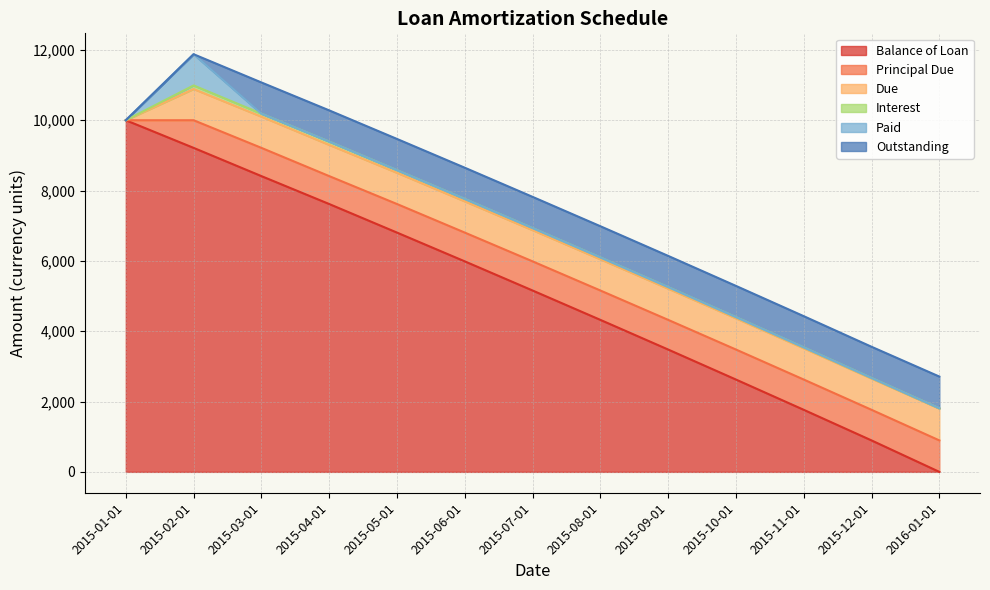

What is the difference between the Principal Due values at 2015-09-01 and 2015-01-01?

843.7